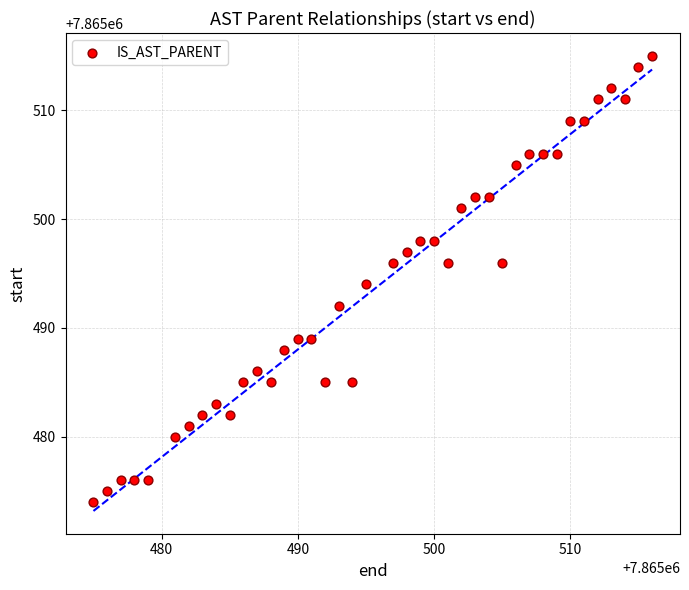

What is the range of Y values (max minus min)?

41